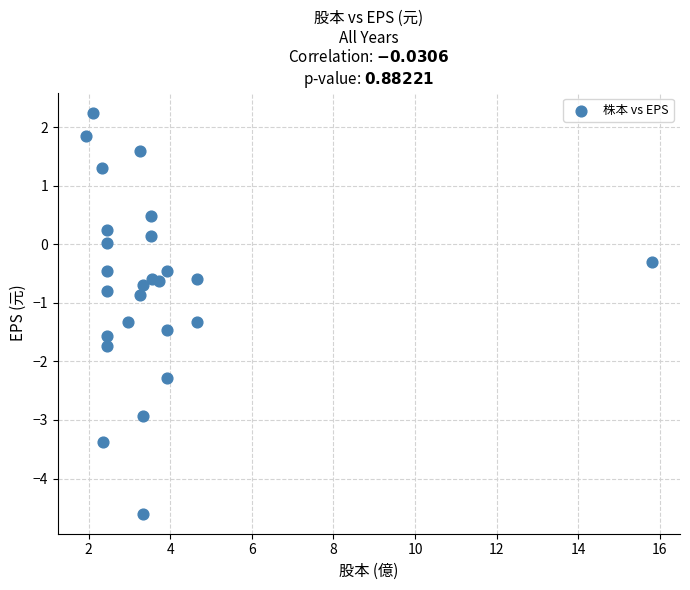

What is the range of X values (max minus min)?

13.9